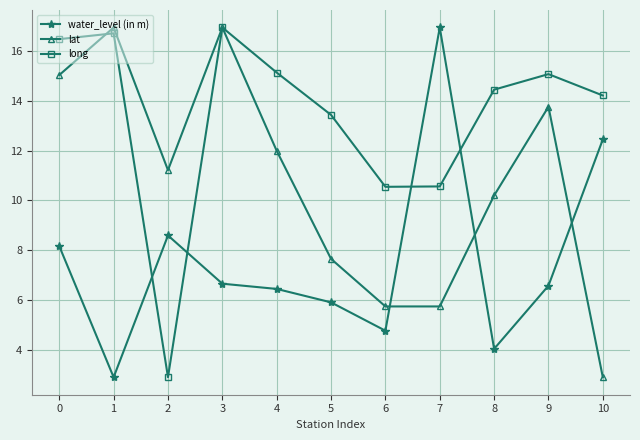

What is the value of the water_level (in m) point at the 2nd from the left?

2.9